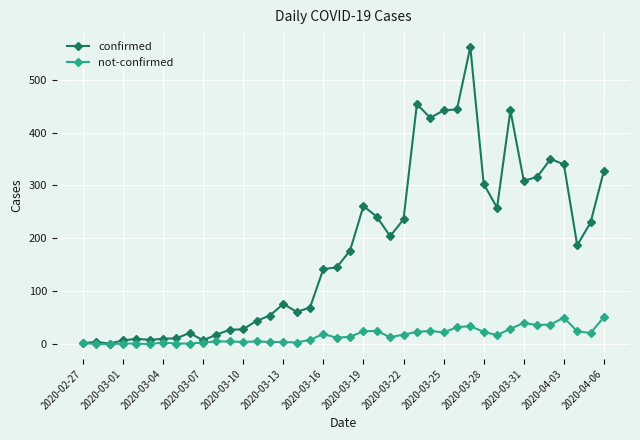

Rank the series by their average value, from highest to lowest.

confirmed, not-confirmed